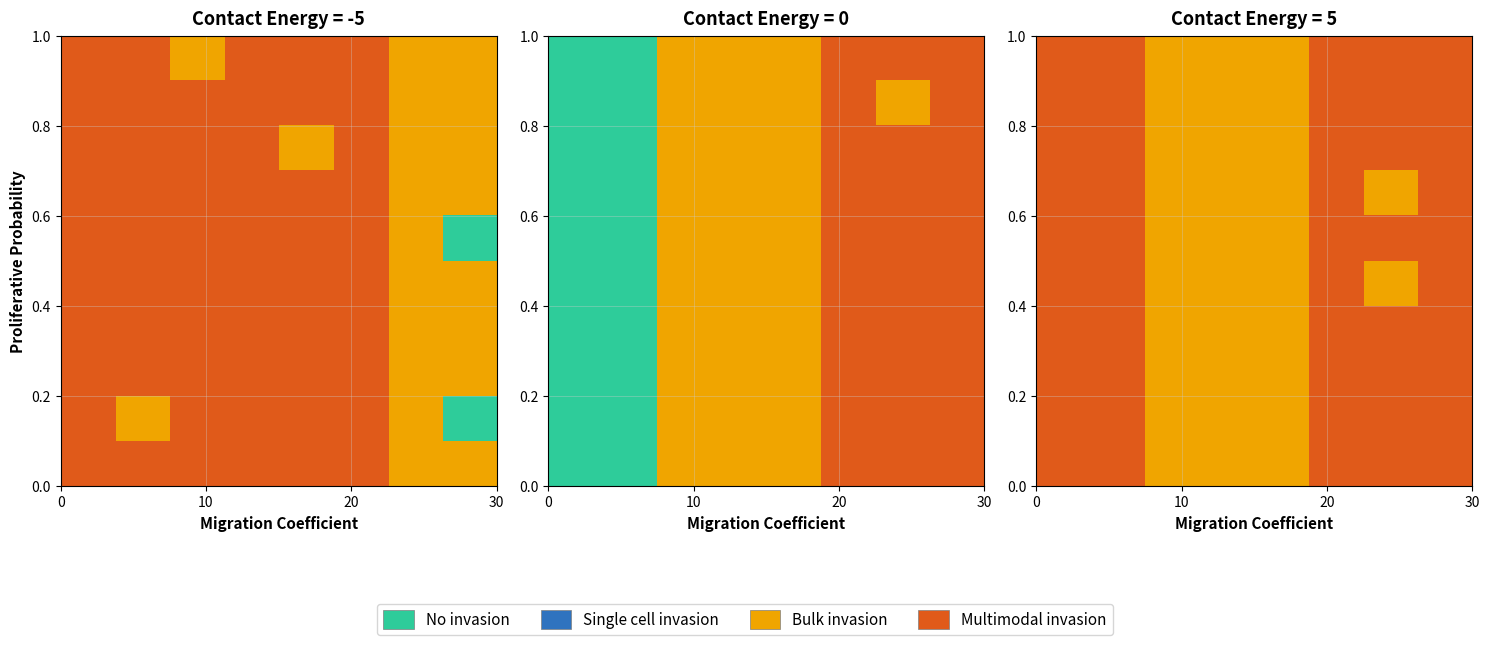

What is the maximum value shown in the chart?

3